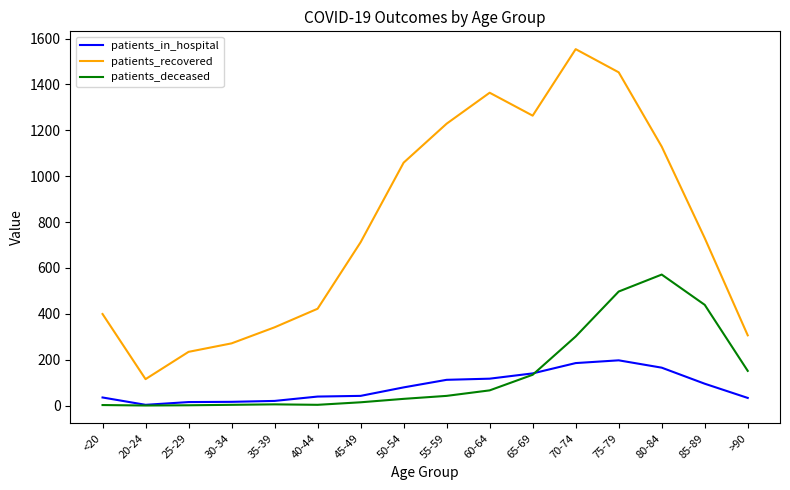

Where is the first local maximum for patients_recovered?

60-64